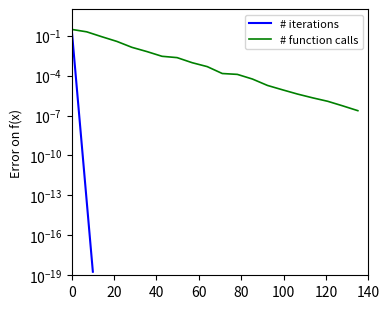

What are all the series names shown in the legend?

# iterations, # function calls